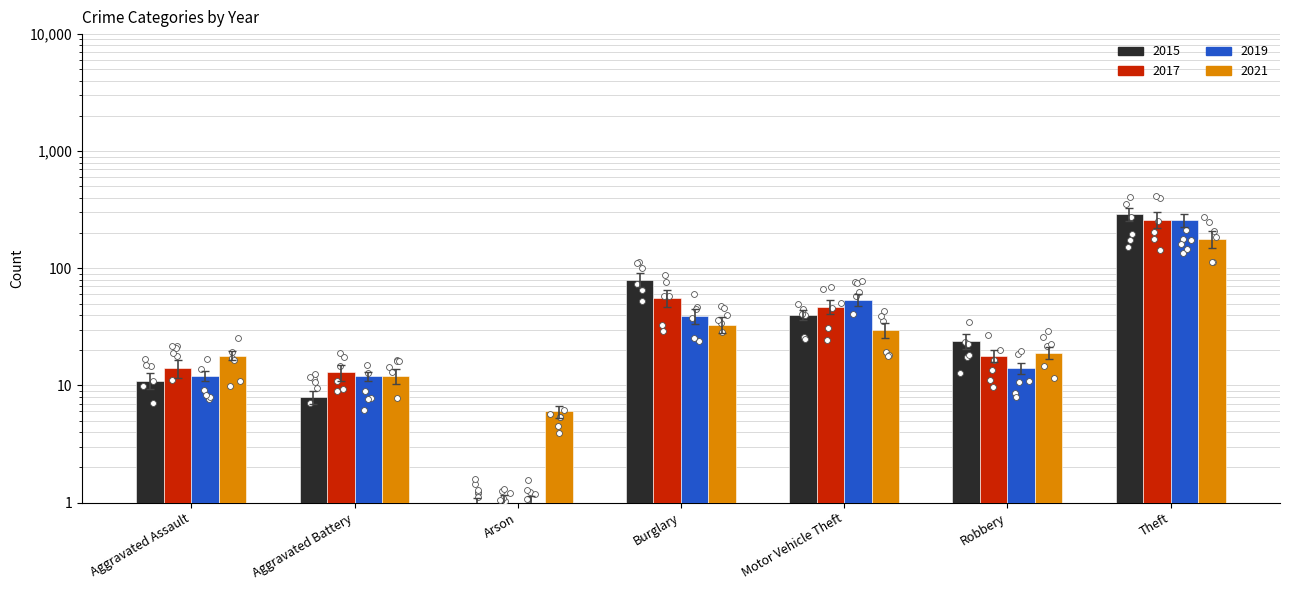

At which category is the sum across all series the highest?

Theft